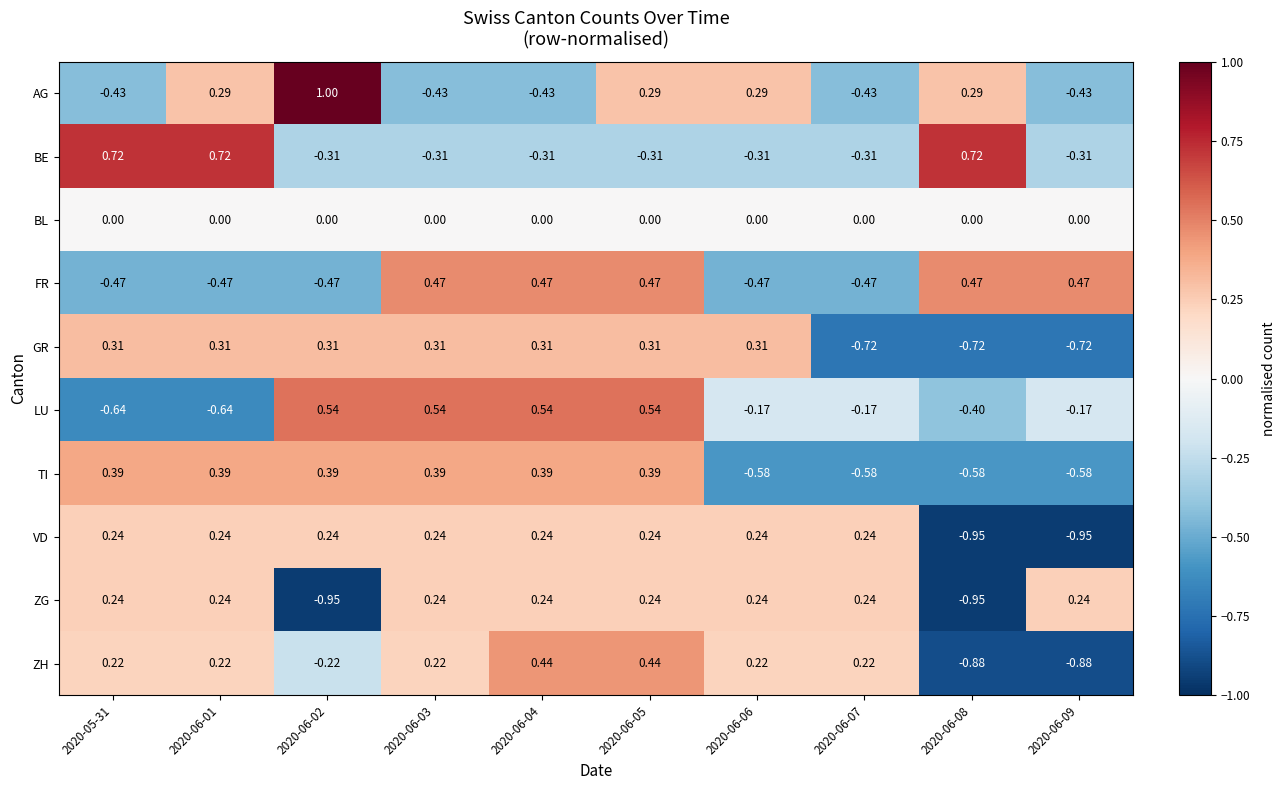

Which series has the largest range (max minus min)?

AG